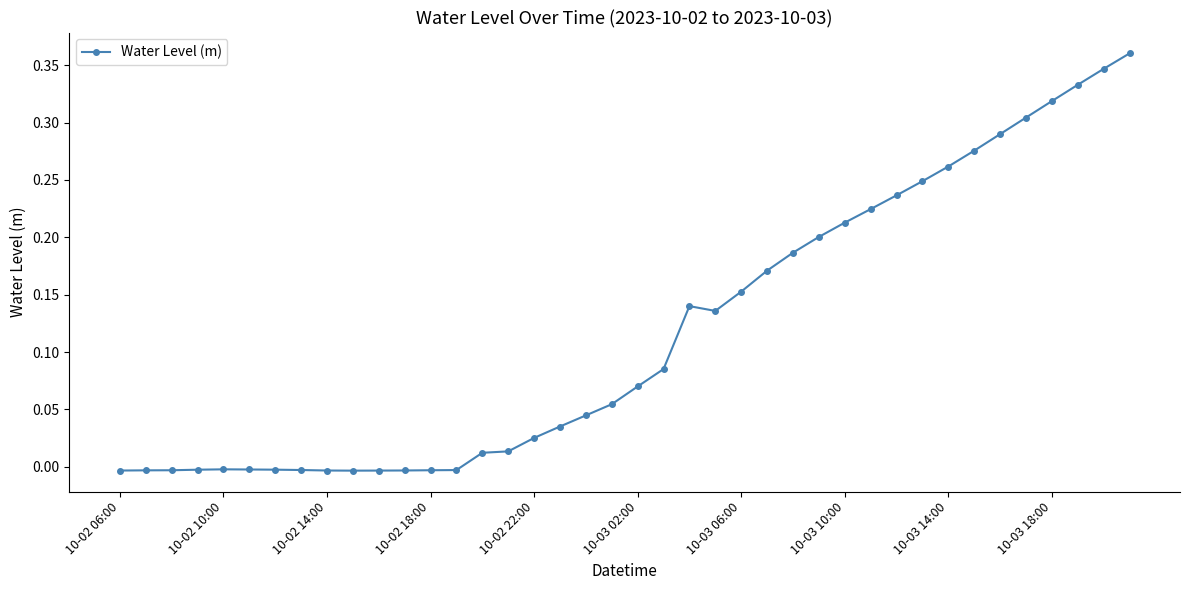

What is the sum of all values?

4.7